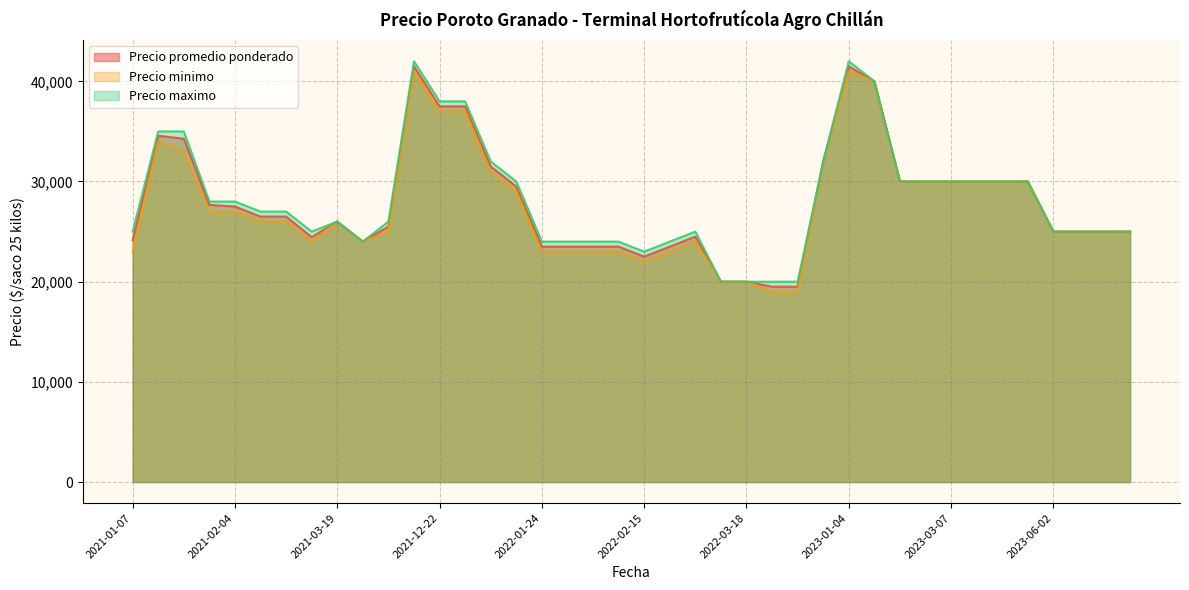

At which category does the chart reach its minimum across all series?

2022-04-08